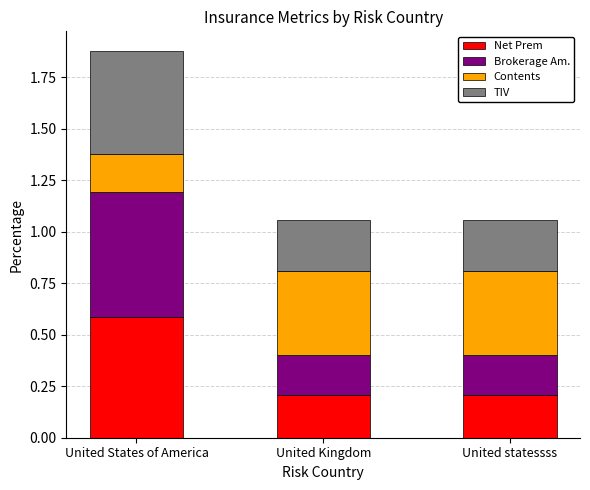

How many Net Prem values are between 0 and 1?

3